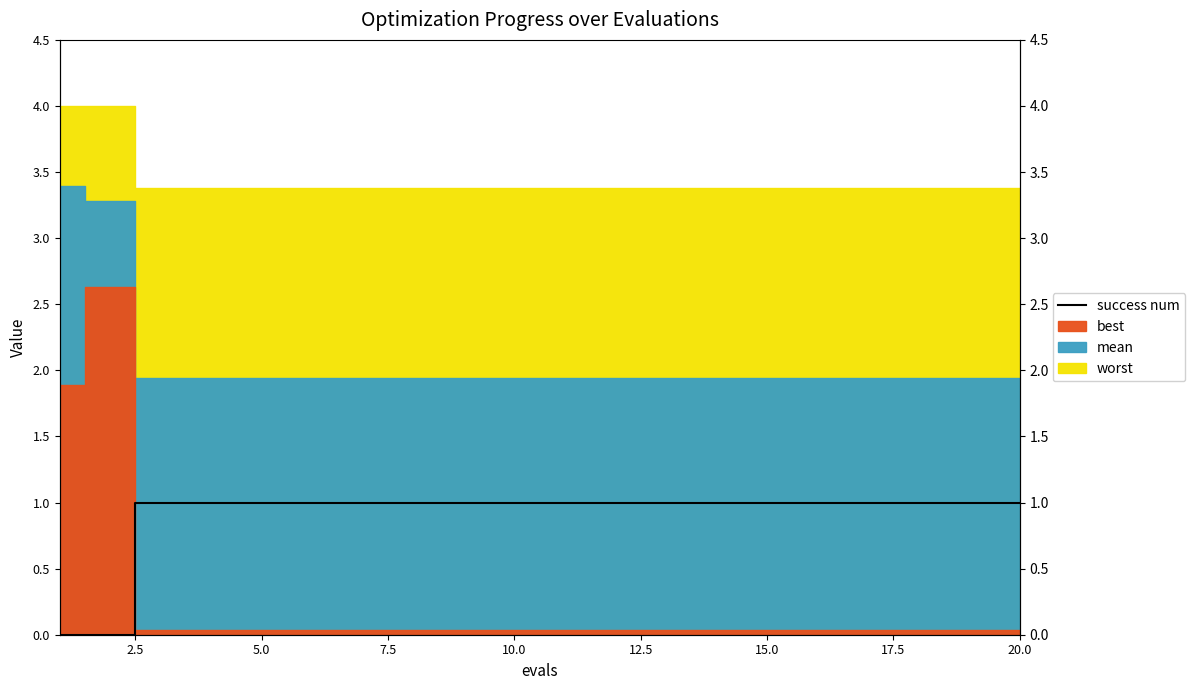

What is the value of the 20th point from the left?

1